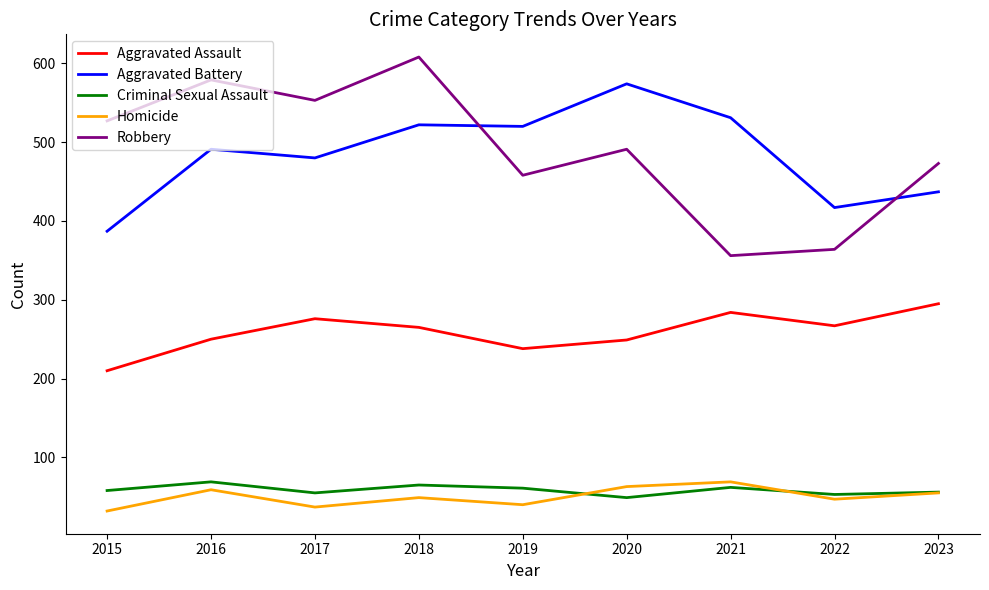

What is the average value of the Aggravated Assault series?

259